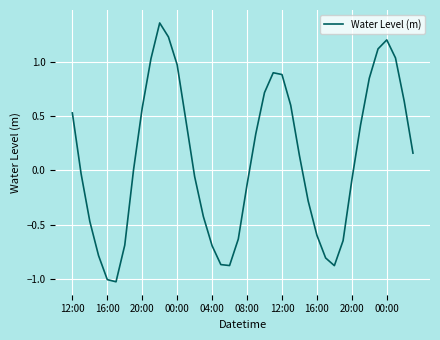

How many lines are shown in the chart?

1